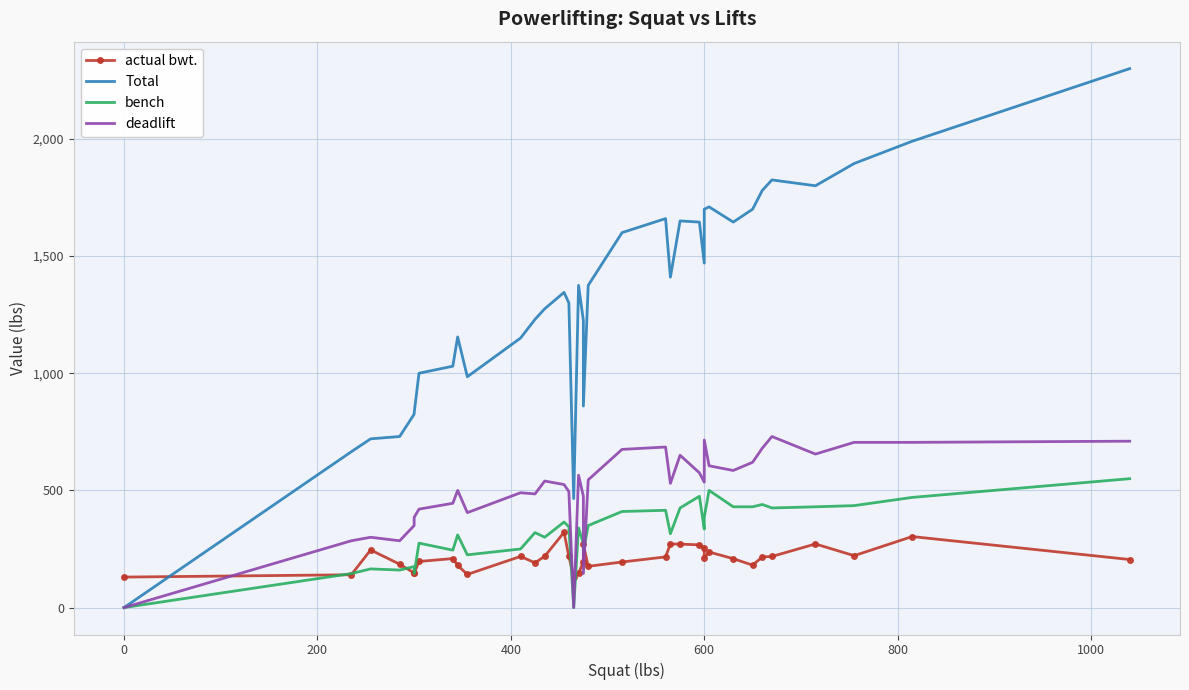

How many values in the Total series exceed 1375?

16